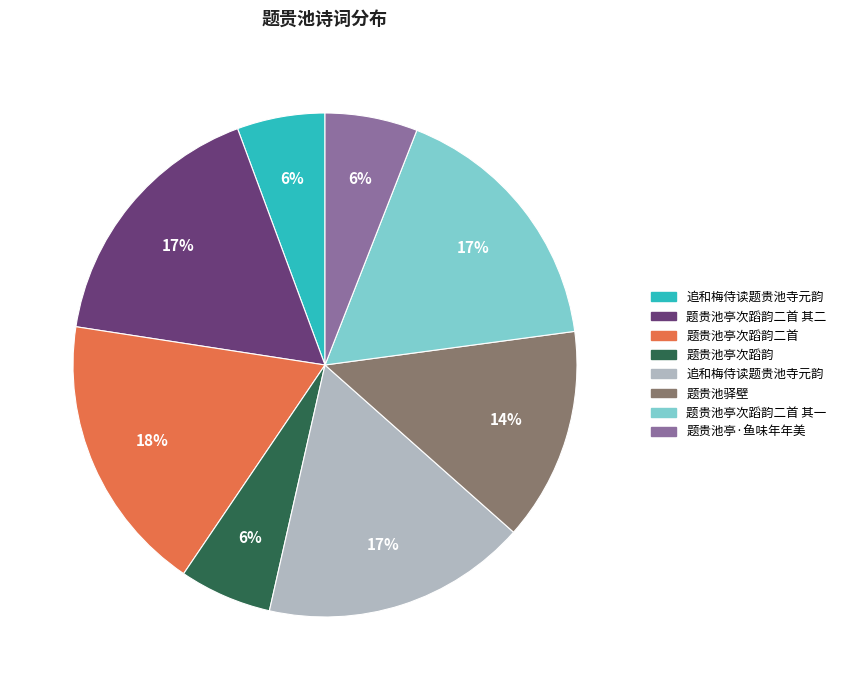

To the nearest percent, what is the average slice percentage?

12%